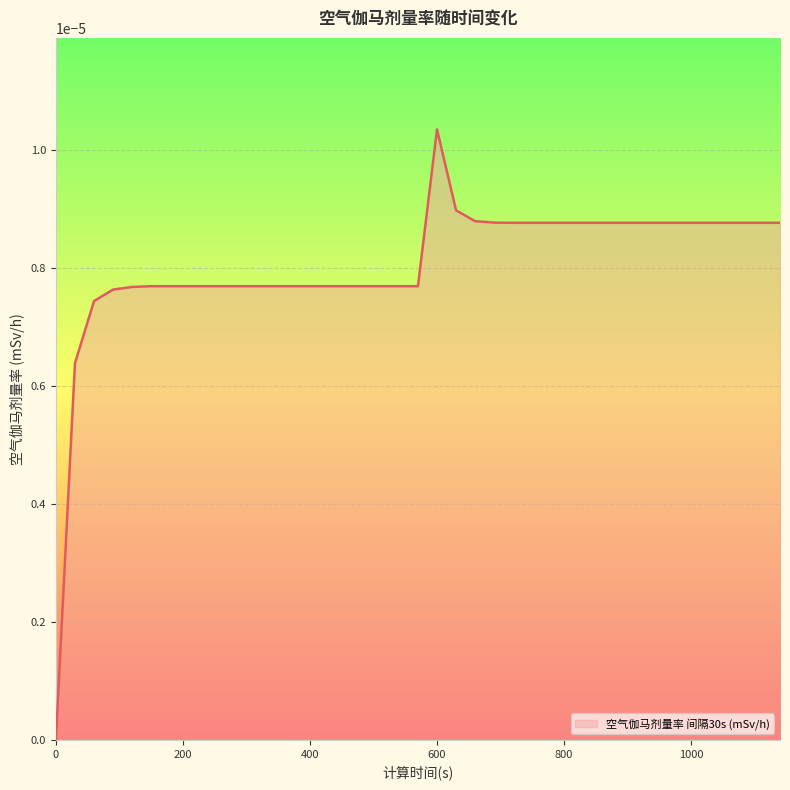

True or false: the data has more than 0 interior local peaks.

True